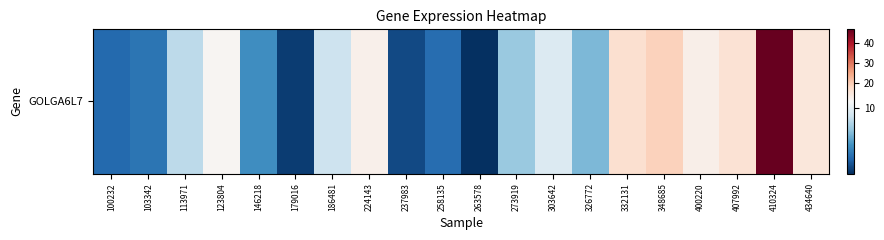

The value at 258135 is 2.2. True or false?

False